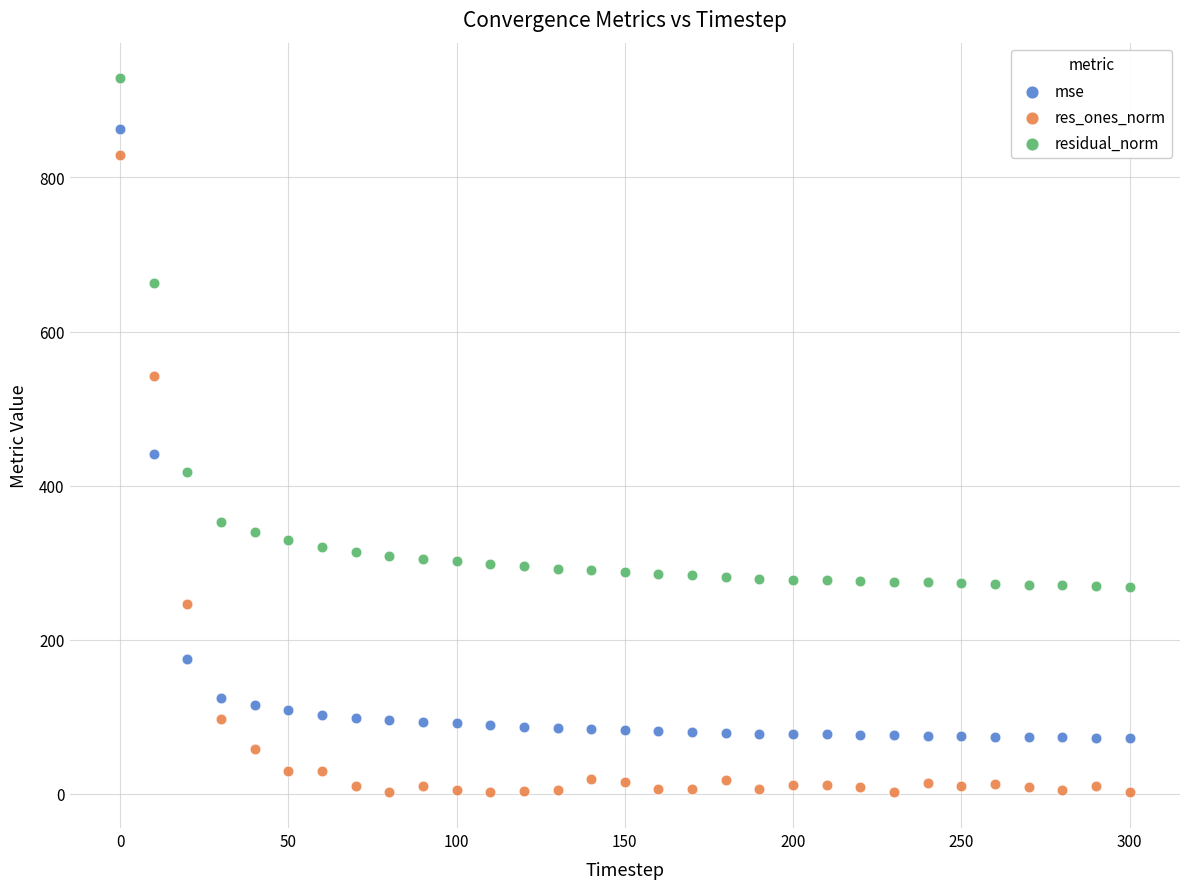

In the residual_norm series, what Y value is closest to 598?

663.7